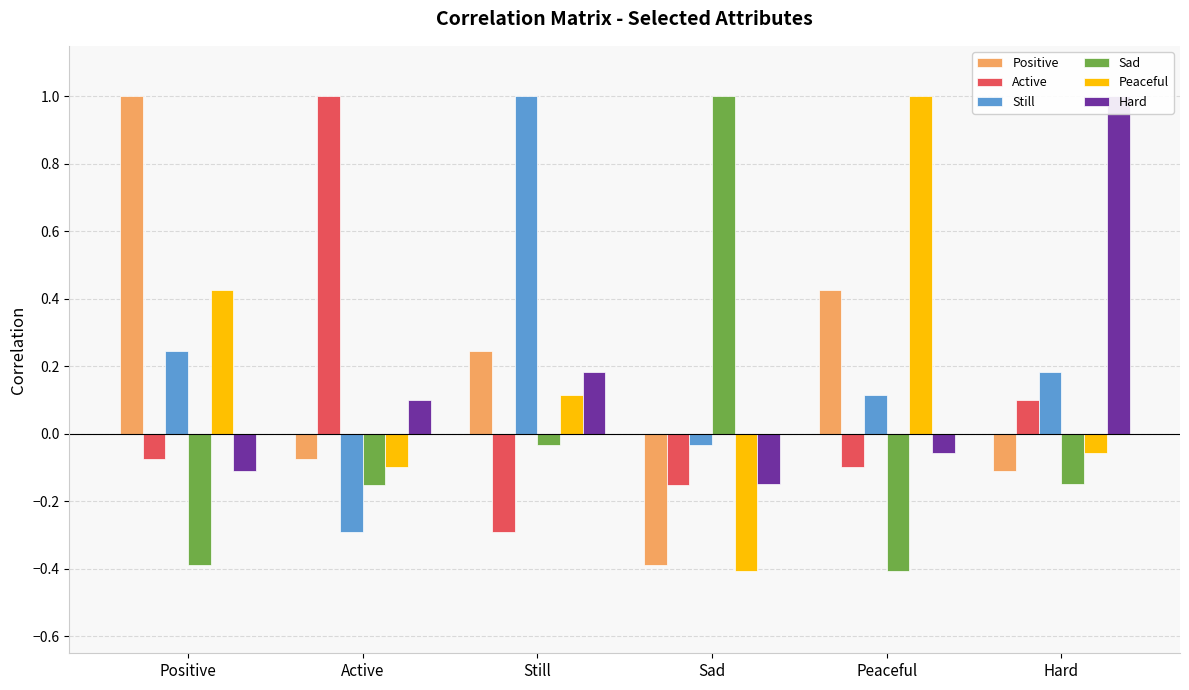

Between Still and Sad, which series saw the biggest shift?

Still